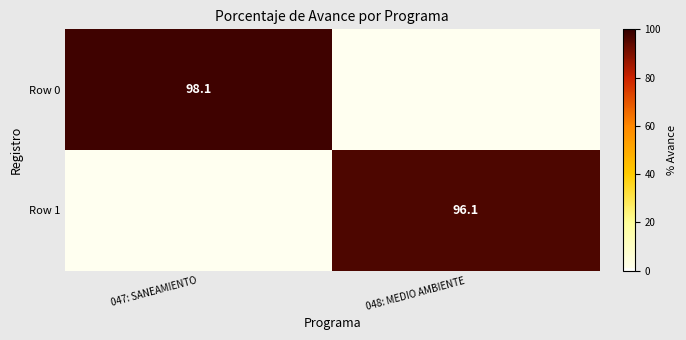

The Row 0 series shows 39.8 at 047: SANEAMIENTO. True or false?

False